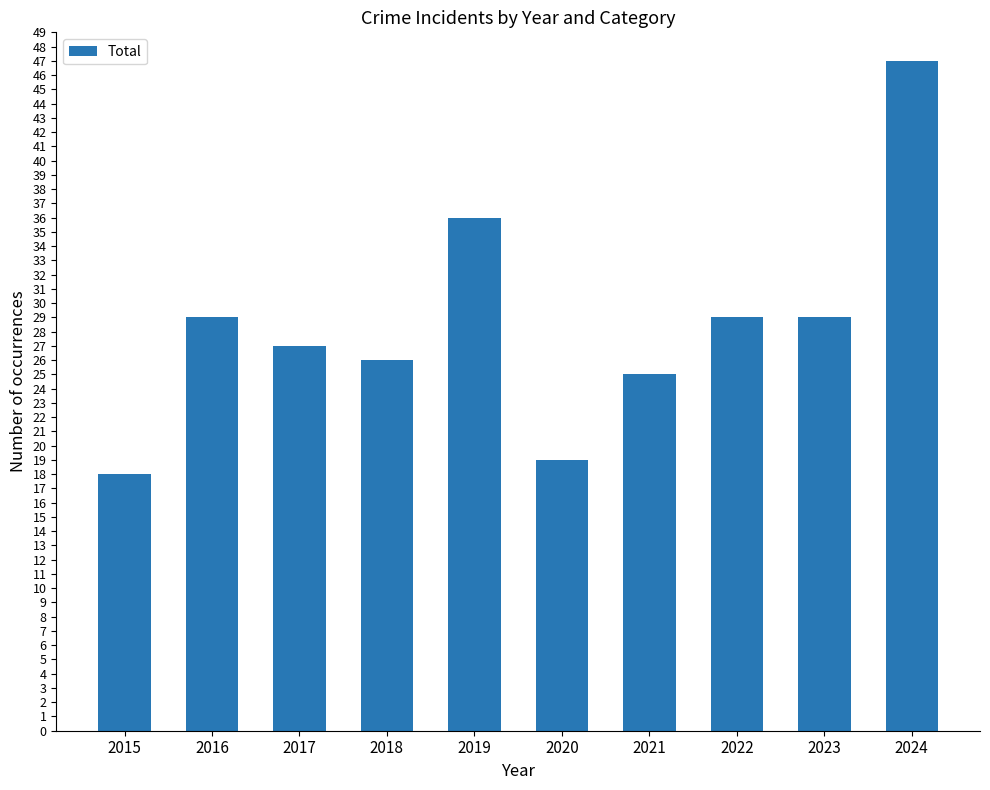

What is the difference between the maximum and second lowest values?

28